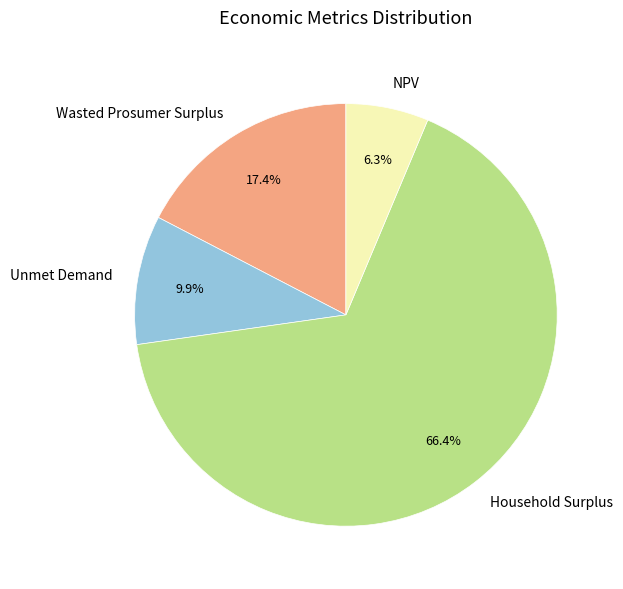

What is the smallest slice in the pie chart?

NPV